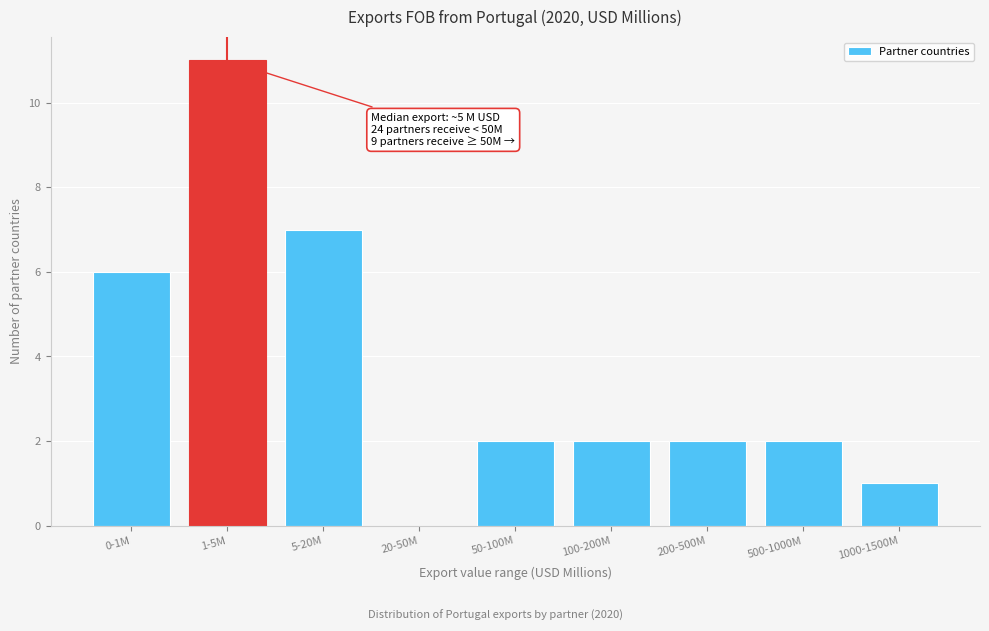

Reading left to right, list all the values displayed in this chart.

0-1M=6	1-5M=11	5-20M=7	20-50M=0	50-100M=2	100-200M=2	200-500M=2	500-1000M=2	1000-1500M=1